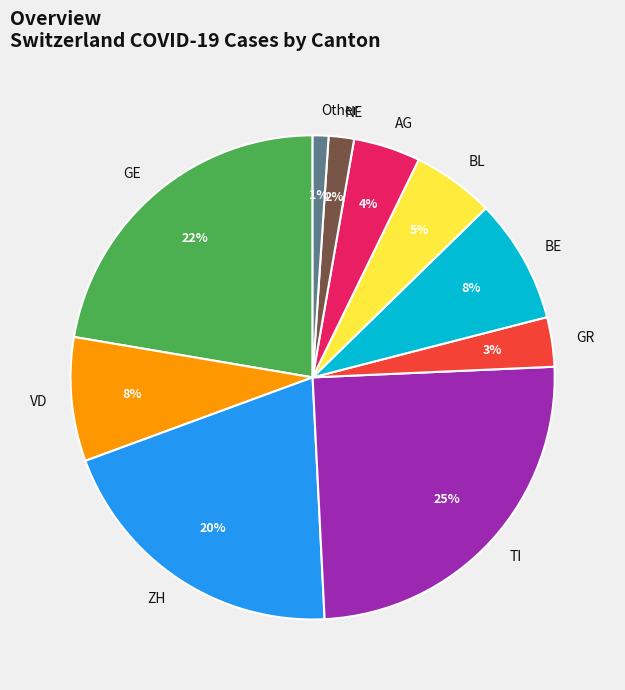

Which has a higher value, GE or BE?

GE